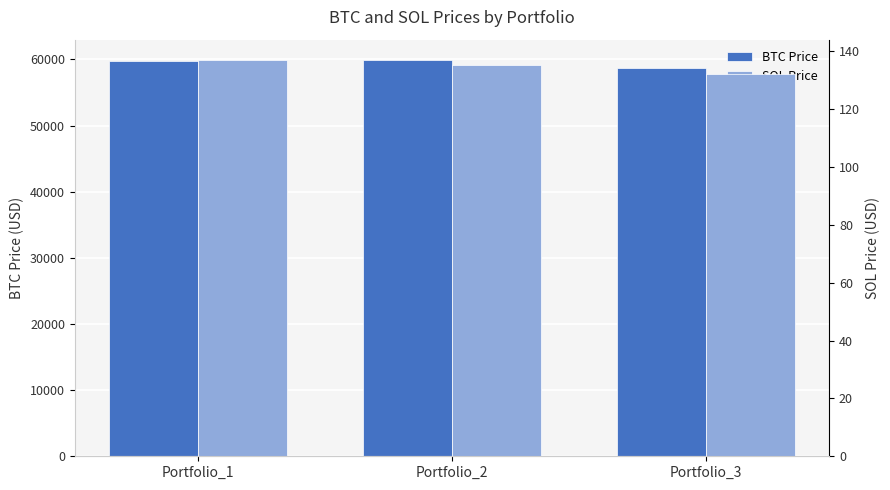

What are all the series names shown in the legend?

BTC Price, SOL Price